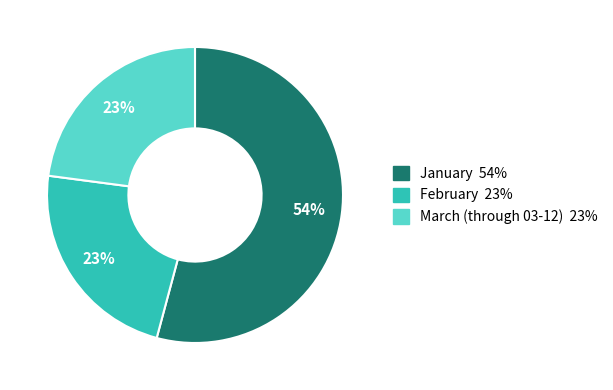

To the nearest percent, what is the combined percentage of March (through 03-12) and February?

46%